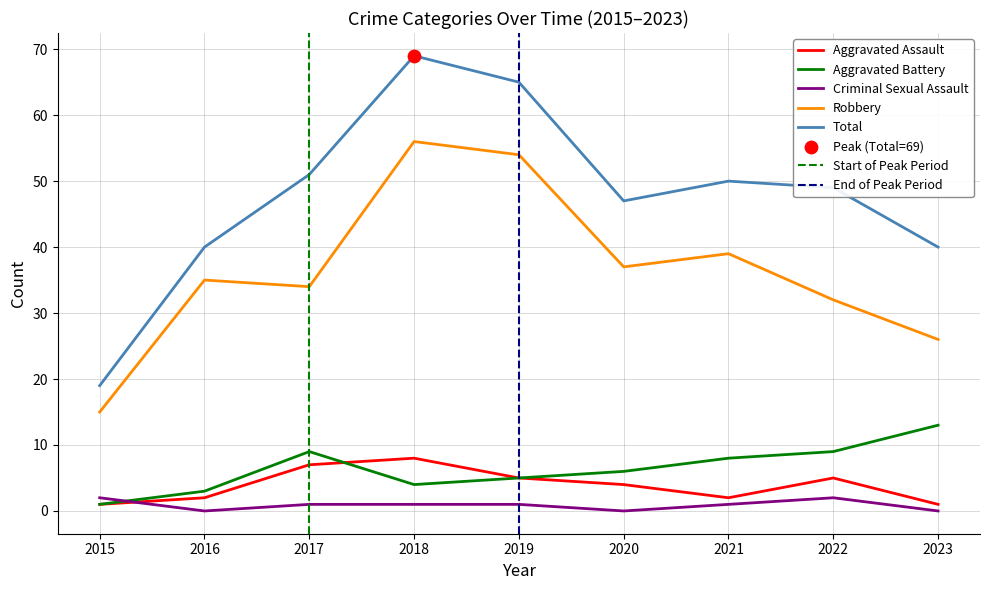

What are all the series names shown in the legend?

Aggravated Assault, Aggravated Battery, Criminal Sexual Assault, Robbery, Total